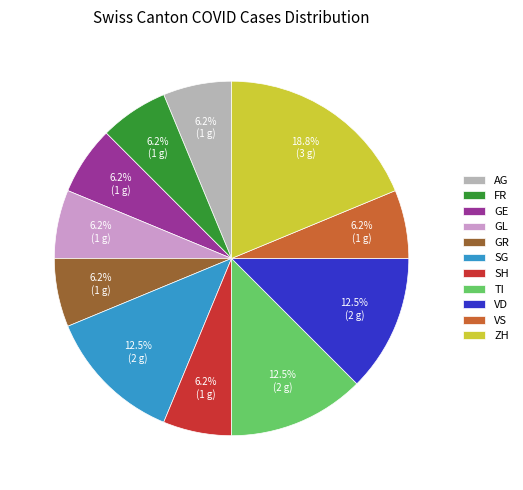

To the nearest percent, what is the average slice percentage?

9%